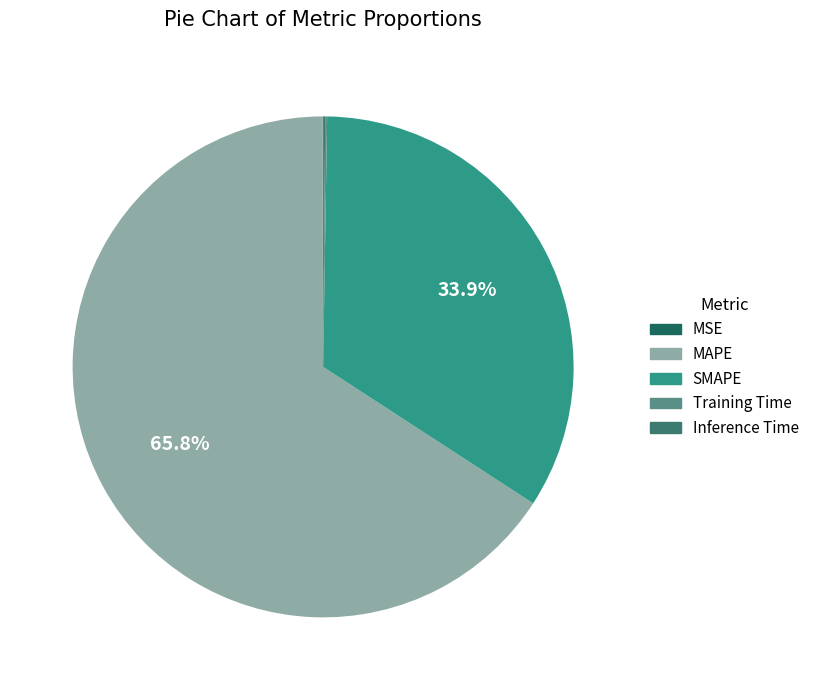

Is there a majority slice in this chart?

Yes